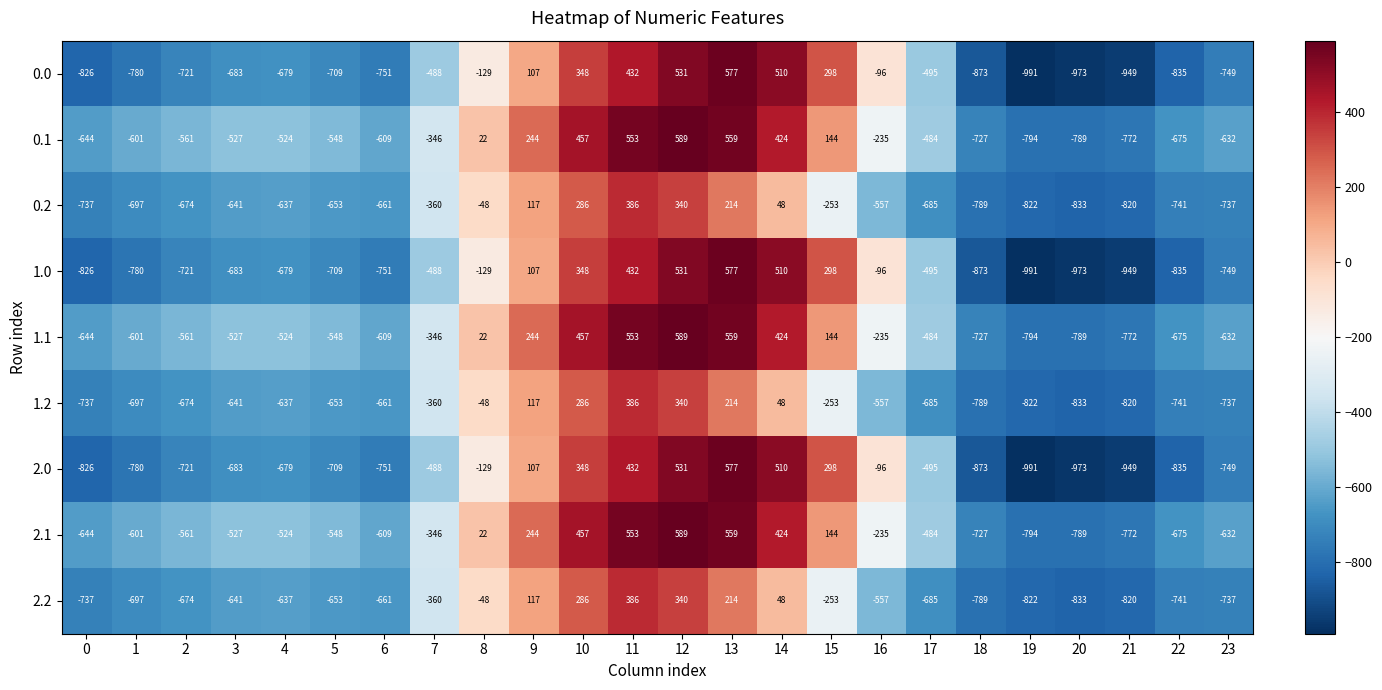

What is the sum of all 1.0 values?

-8924